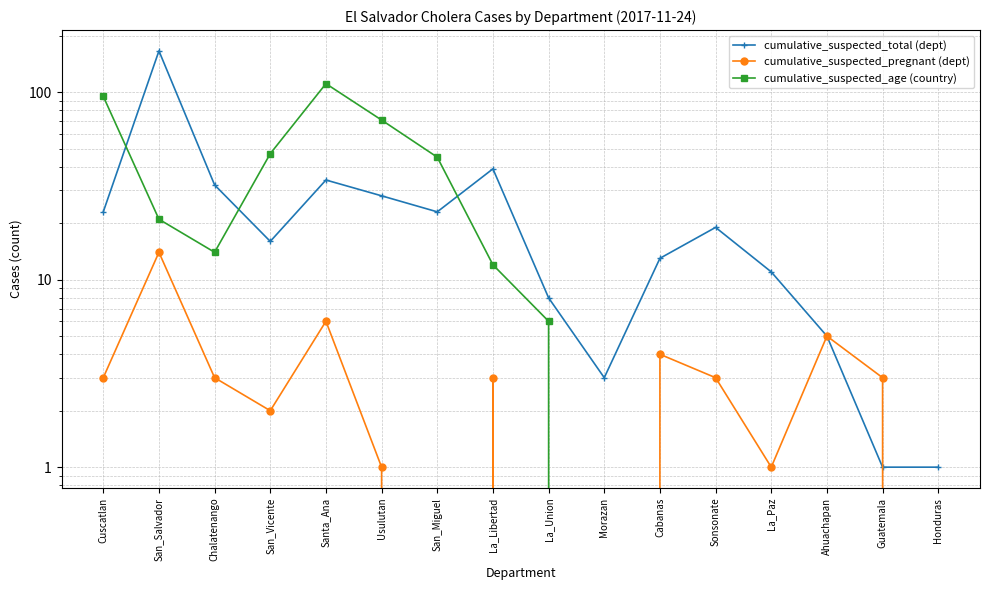

How many times do cumulative_suspected_total (dept) and cumulative_suspected_age (country) cross each other?

3